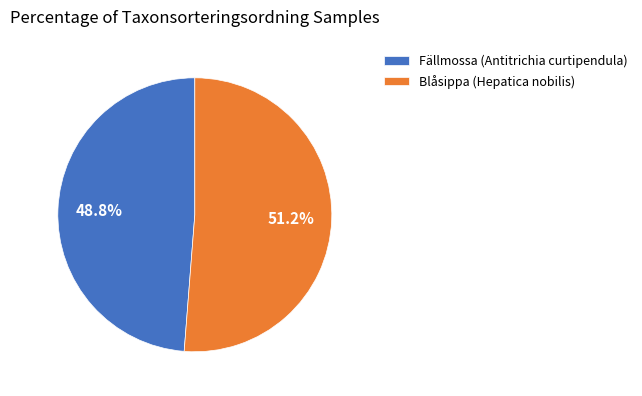

Is it true that Fällmossa (Antitrichia curtipendula) is 49% of the pie?

True